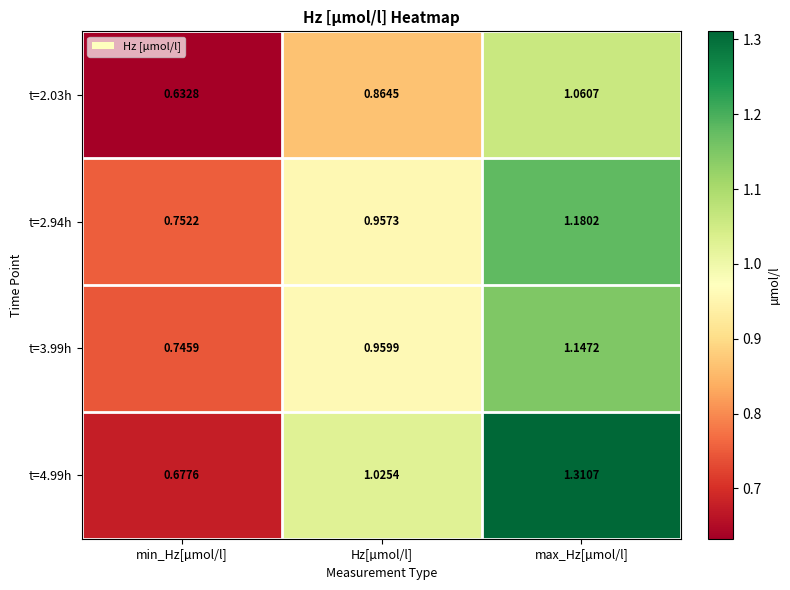

Which category has the highest value across all series?

max_Hz[µmol/l]